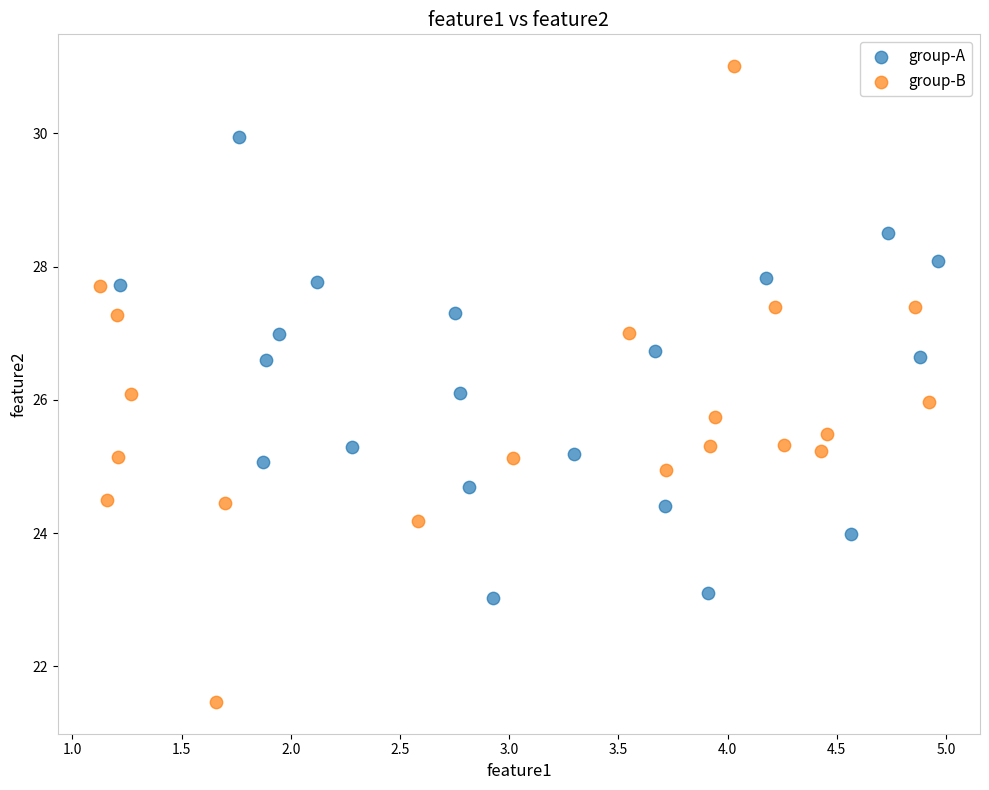

Which series has the largest Y range (max minus min)?

group-B